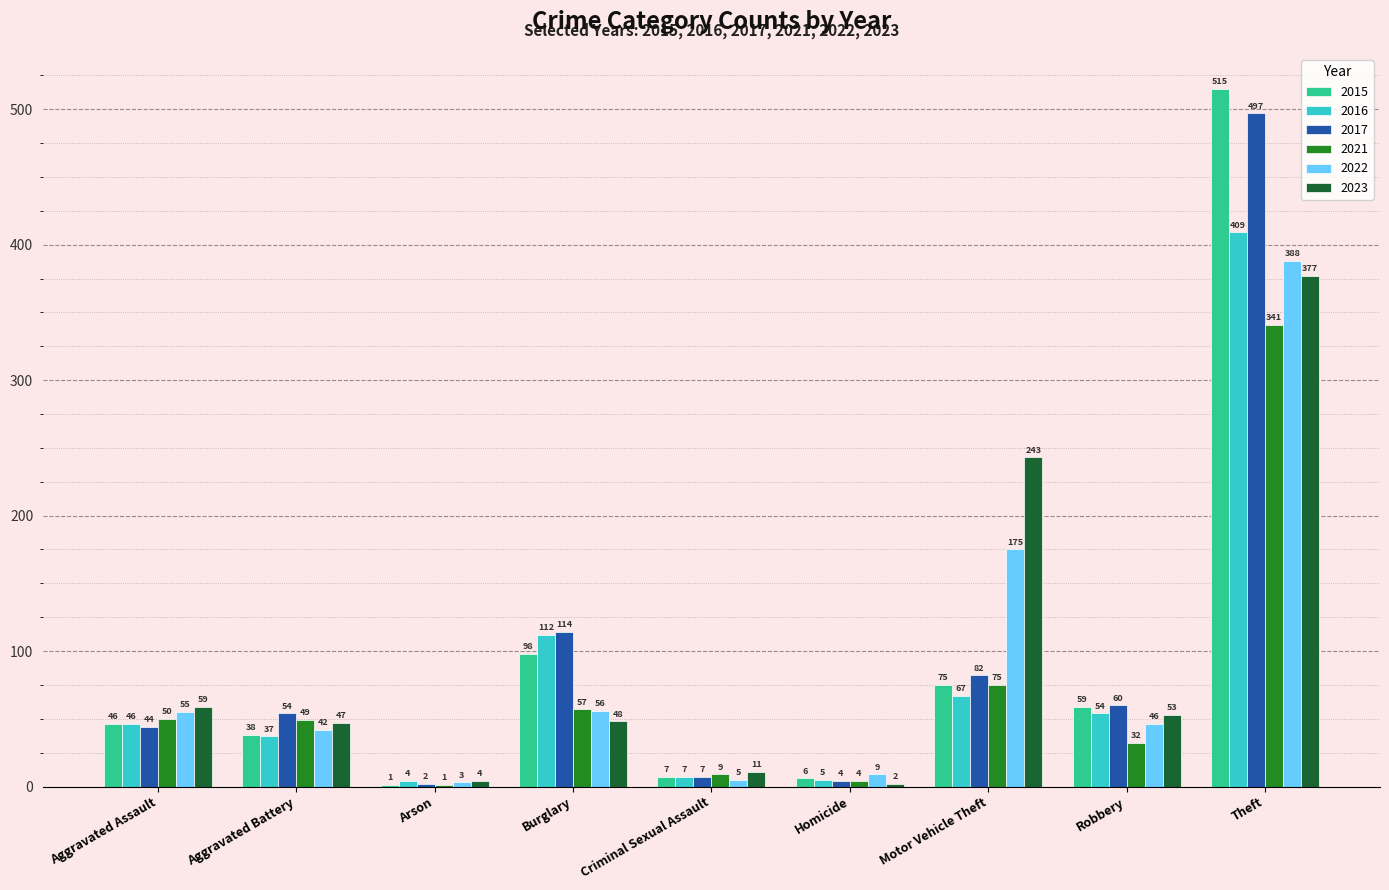

At which category is the sum across all series the highest?

Theft